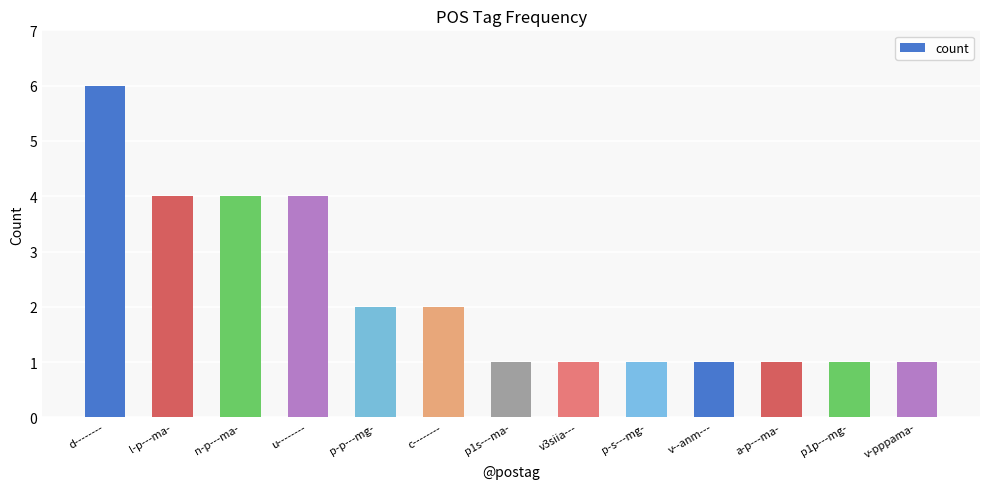

What is the approximate value at v3siia---?

1